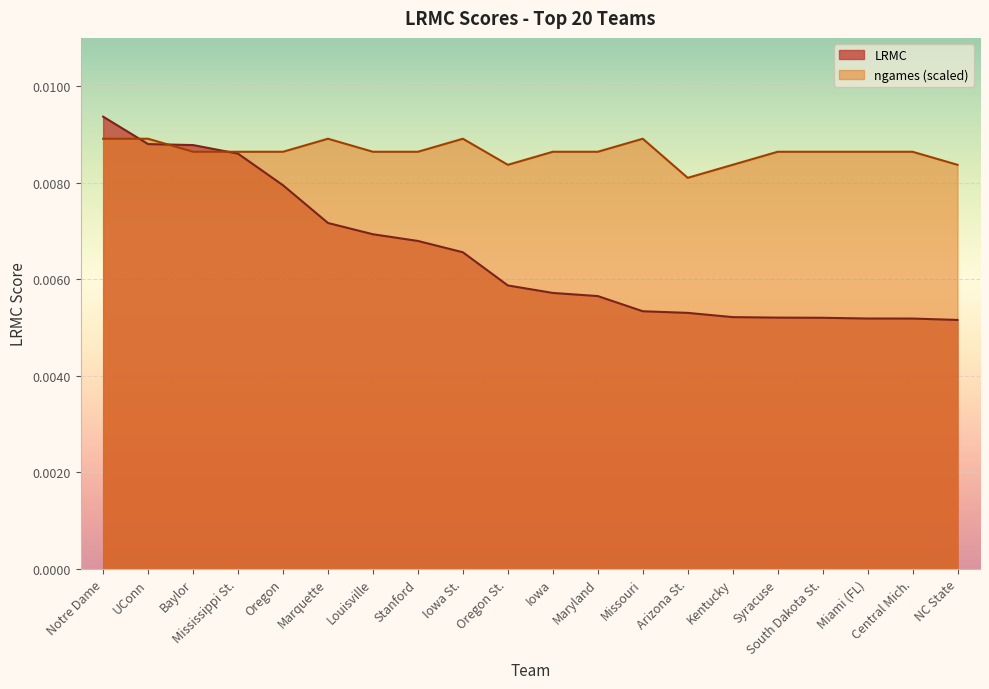

The LRMC series shows 0.0 at Central Mich.. True or false?

True